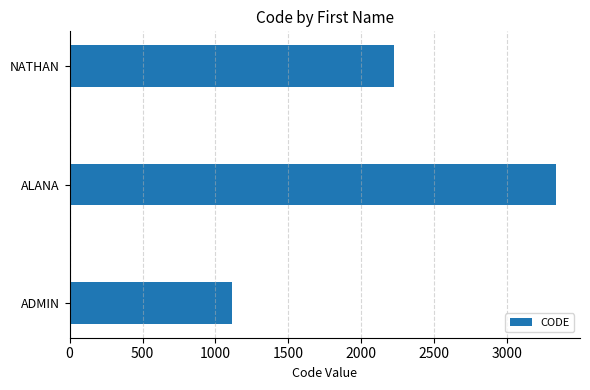

Approximately how many times larger is the value at ADMIN compared to NATHAN?

0.5